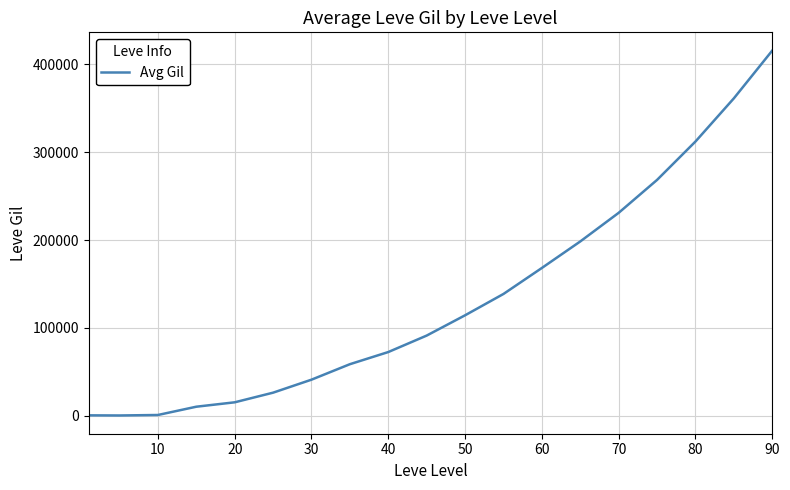

How many points are lower than both their immediate neighbors (excluding endpoints)?

1